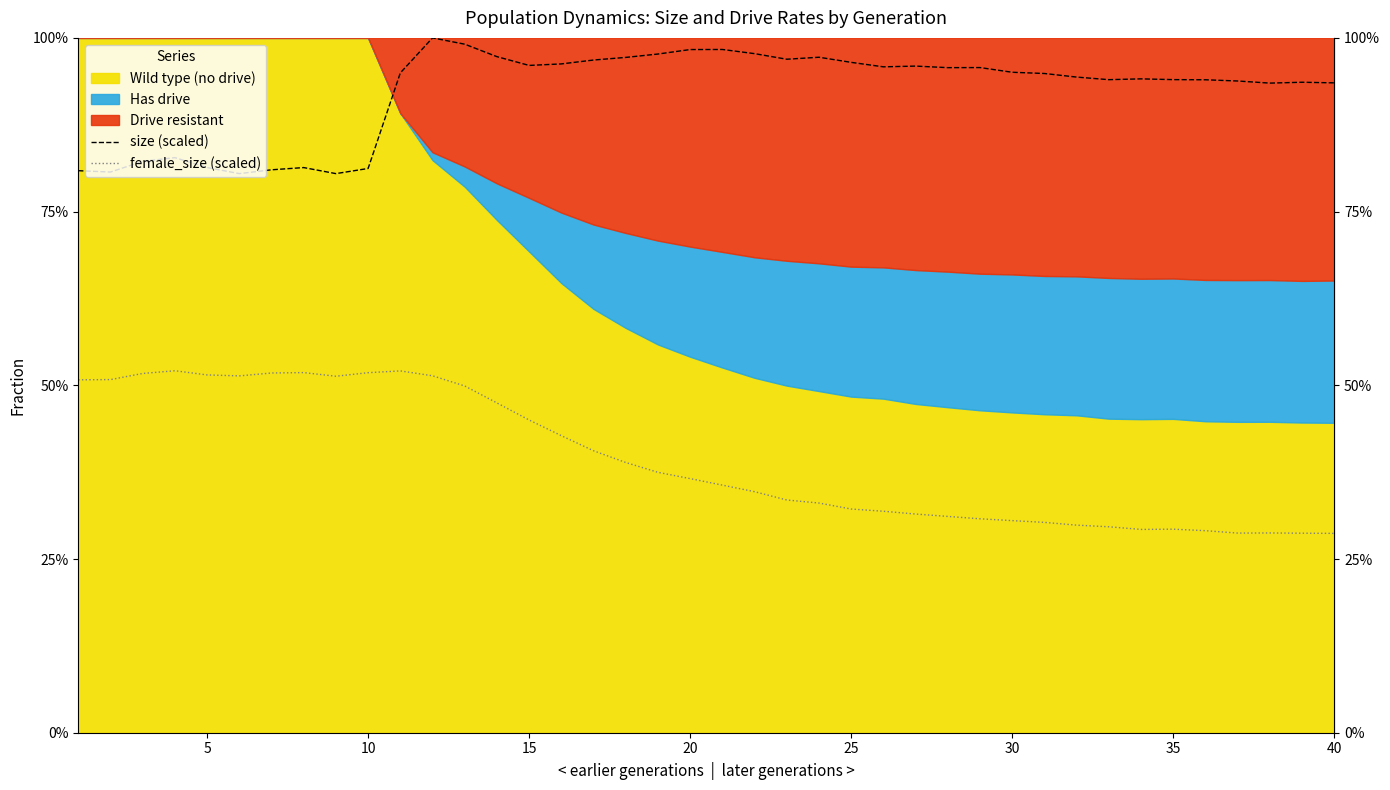

True or false: size (scaled) and female_size (scaled) cross at least once.

False